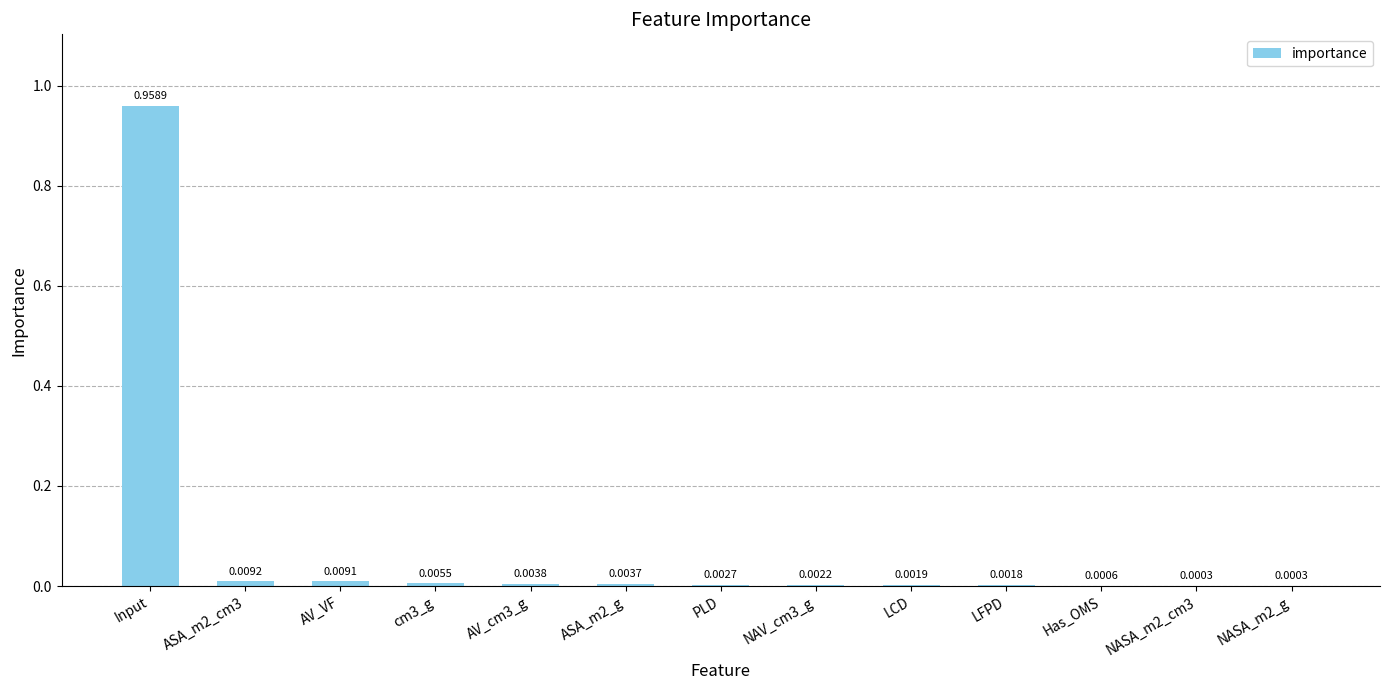

Between NASA_m2_cm3 and Input, which is larger?

Input